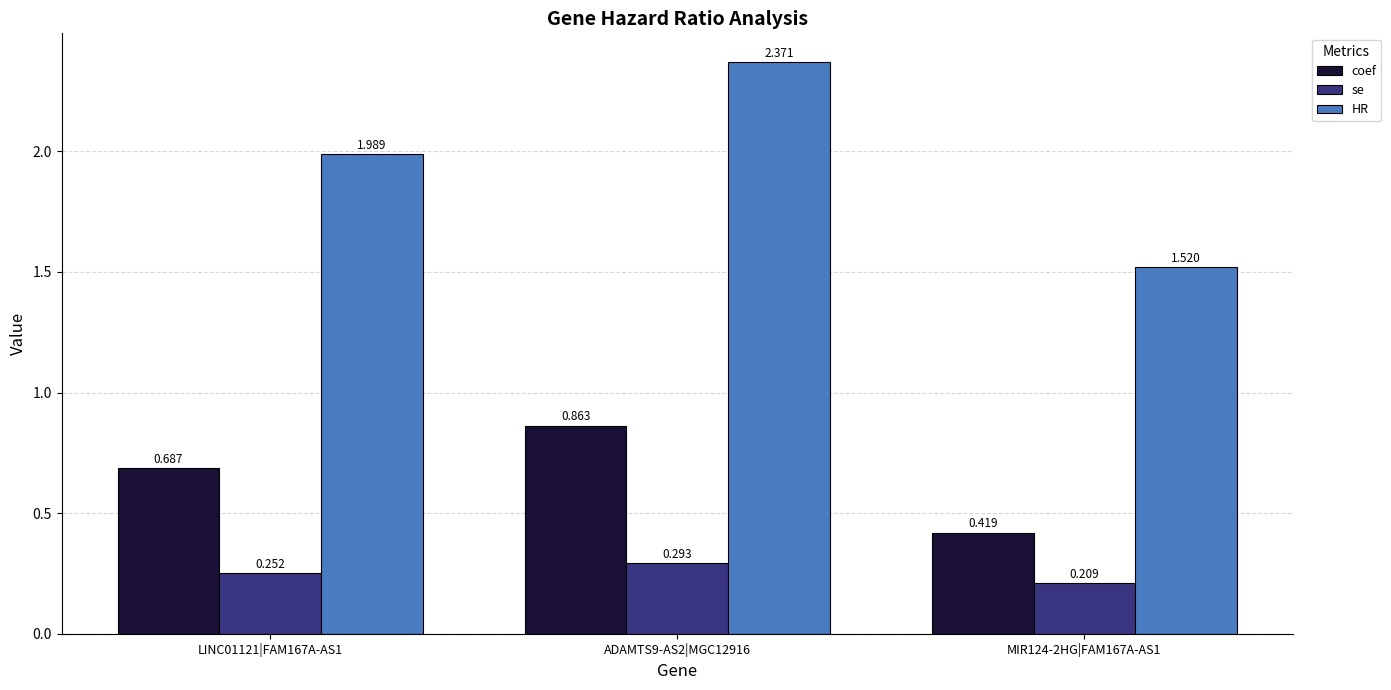

List the series in order of their overall mean, highest first.

HR, coef, se